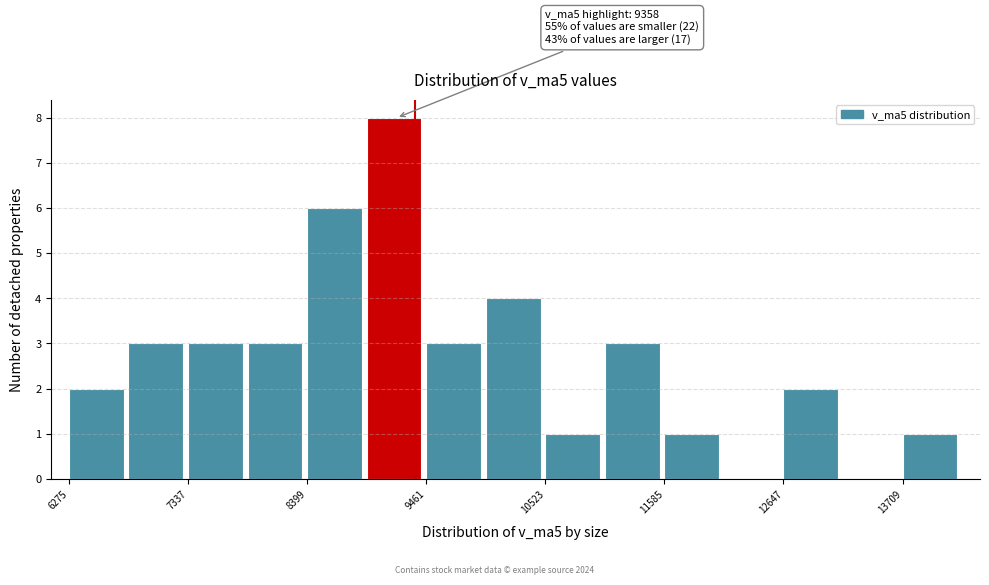

Read against the x-axis, roughly where is the centre of the tallest bar?

9200